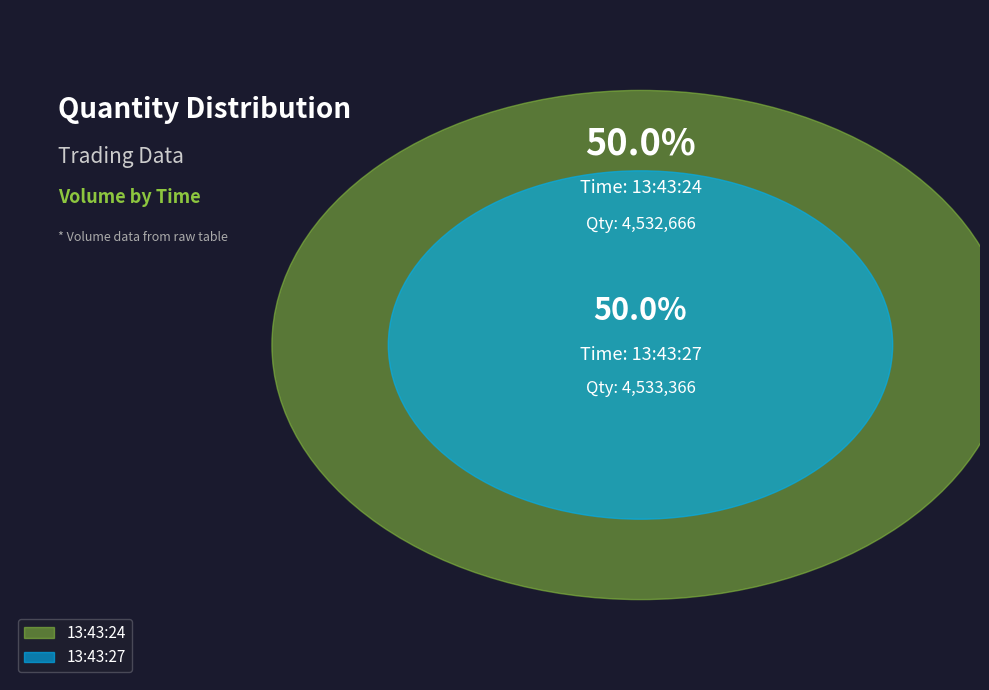

The 13:43:27 slice represents 59% of the pie. True or false?

False